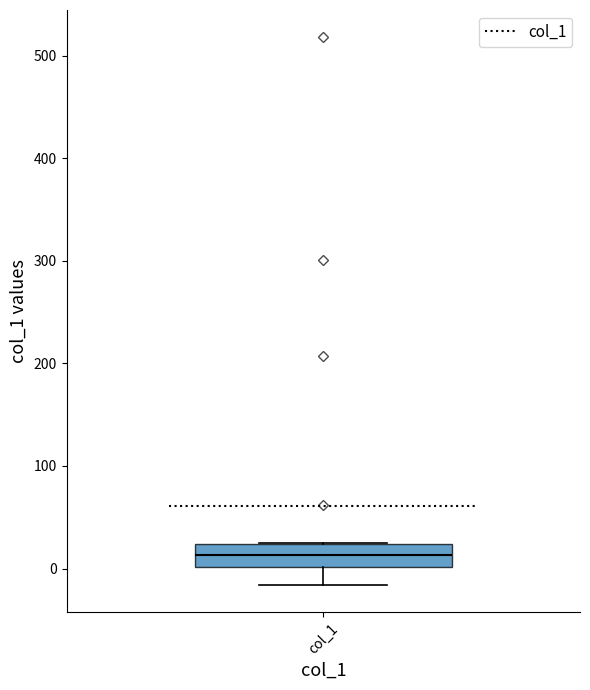

Where does the median line of the box for col_1 sit on the y-axis? The values are not printed on the chart, so give them approximately, as read against the axis.

10